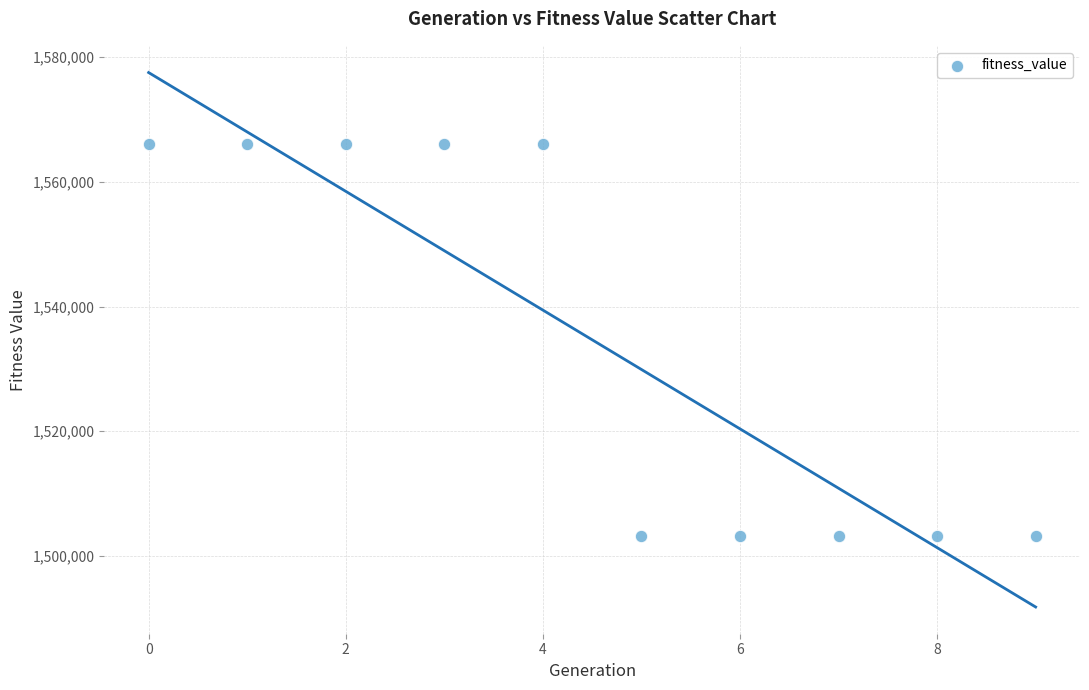

What is the range of Y values (max minus min)?

62882.6